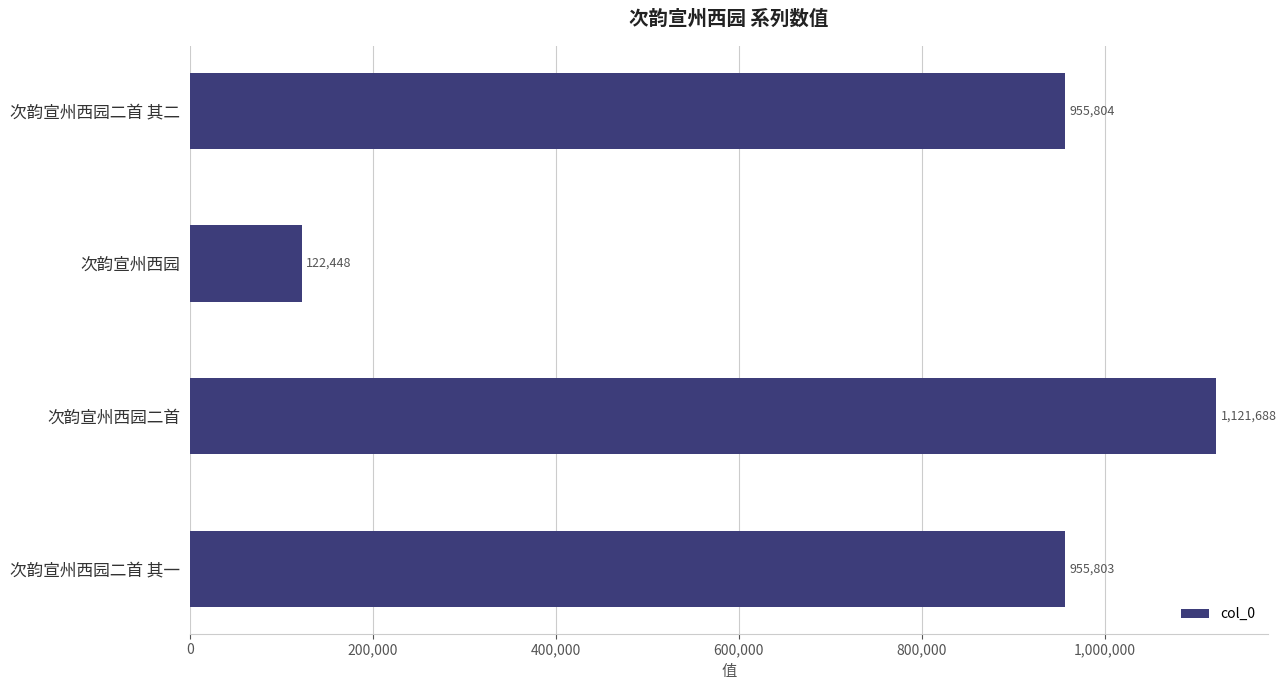

The value at 次韵宣州西园二首 is 1121688. True or false?

True